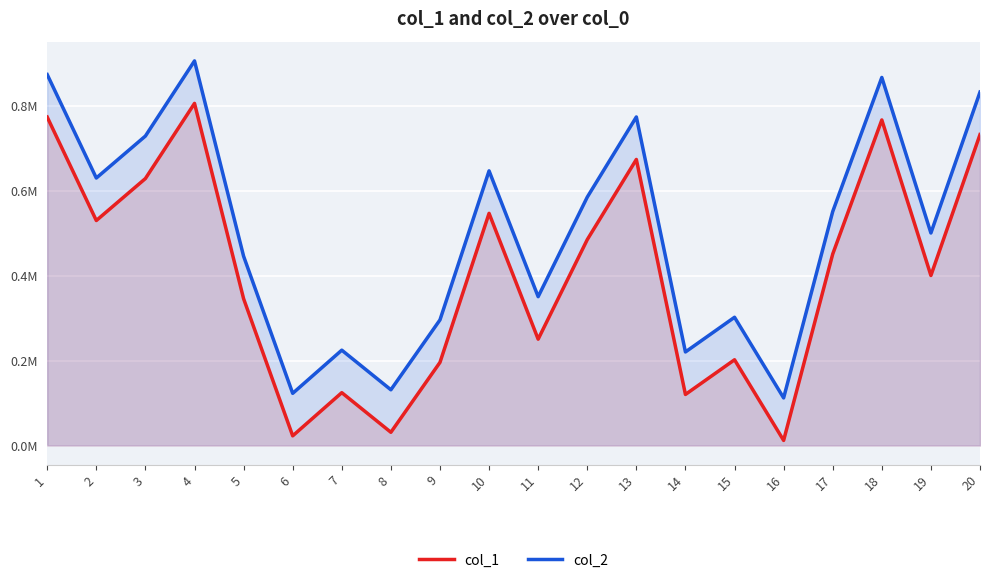

What is the maximum value shown in the chart?

905088